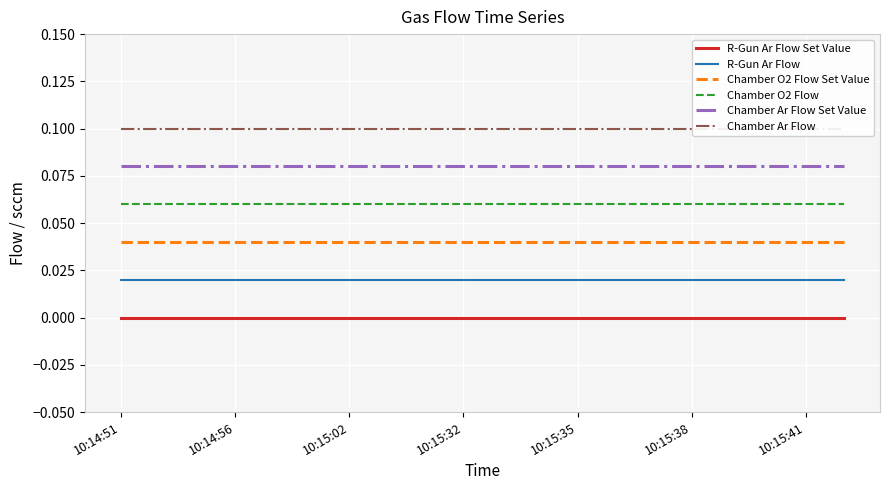

True or false: R-Gun Ar Flow Set Value and R-Gun Ar Flow cross at least once.

False